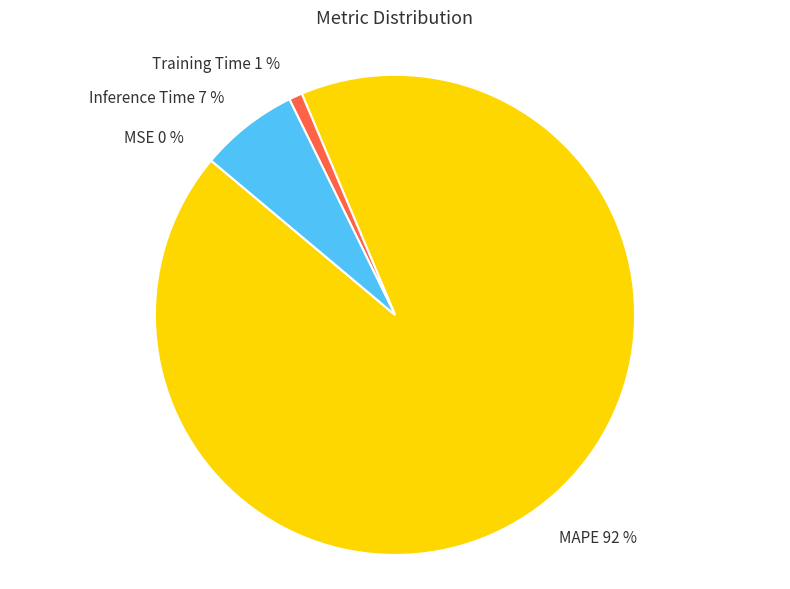

To the nearest percent, what is the combined percentage of Inference Time 7 % and MAPE 92 %?

99%